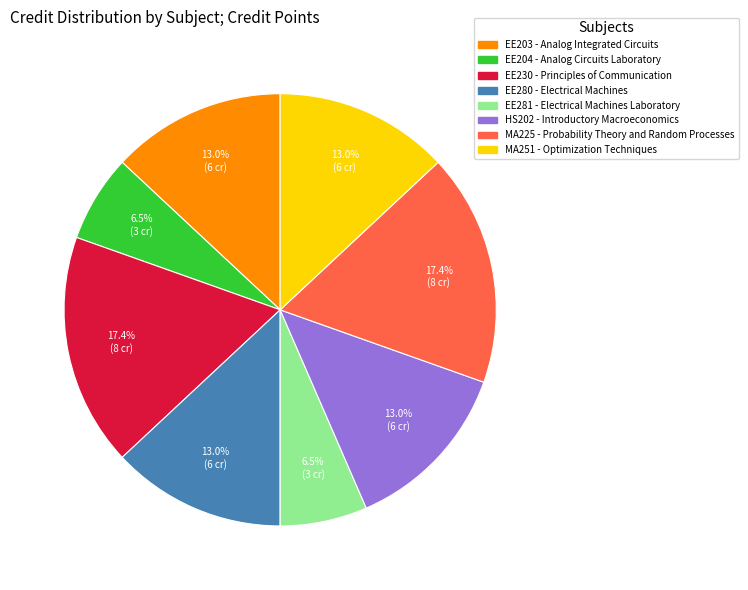

To the nearest percent, what is the difference between the largest and smallest slice percentages?

11%